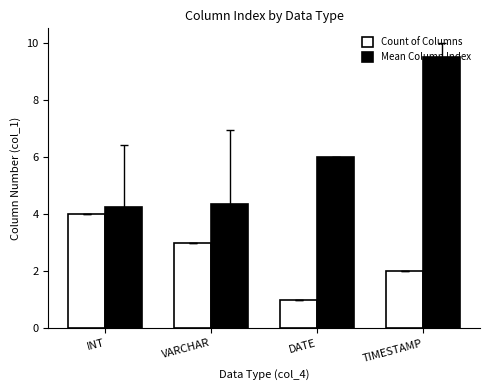

Which series has the largest total across all categories?

Mean Column Index